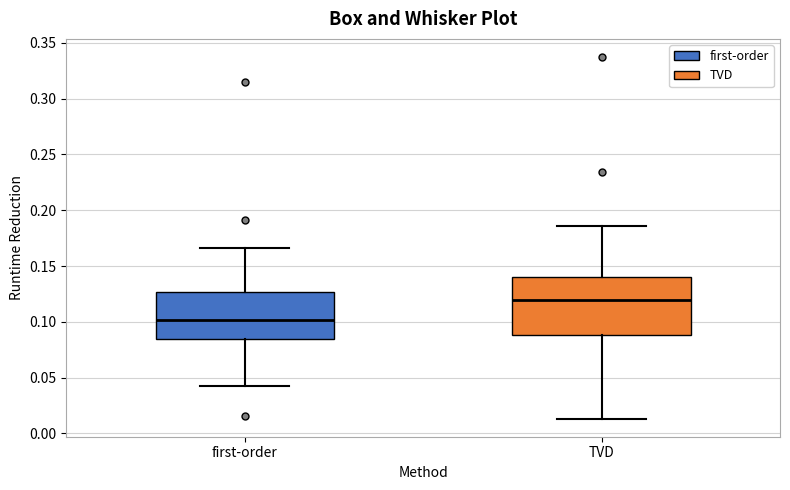

Where is the lower edge of the box for first-order on the y-axis? The values are not printed on the chart, so give them approximately, as read against the axis.

0.085